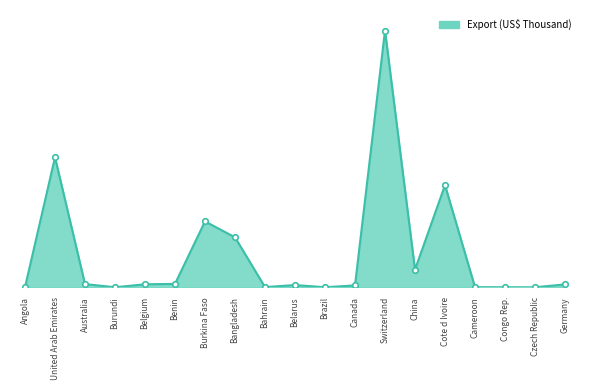

Does the chart have visible grid lines?

No